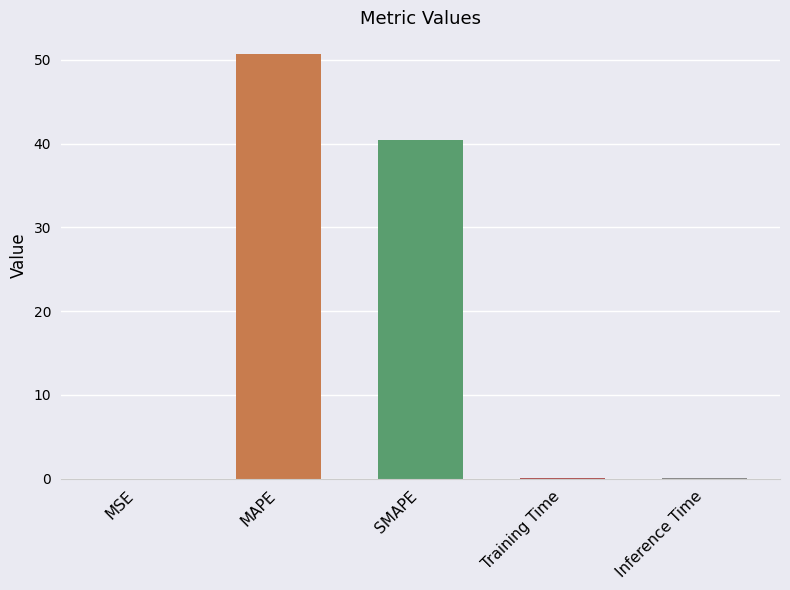

The chart shows a value of 72.0 at SMAPE. True or false?

False